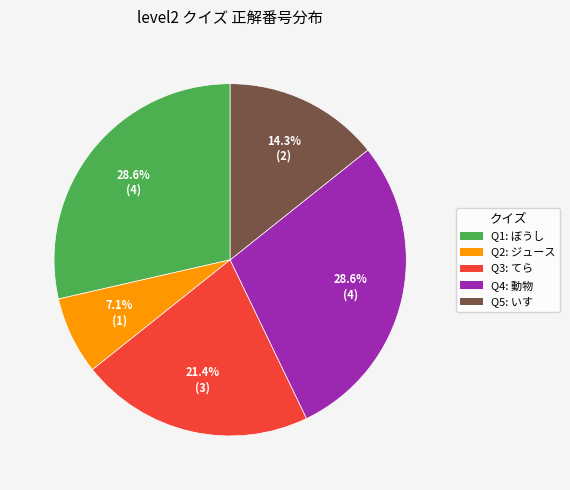

What is the smallest slice in the pie chart?

Q2: ジュース